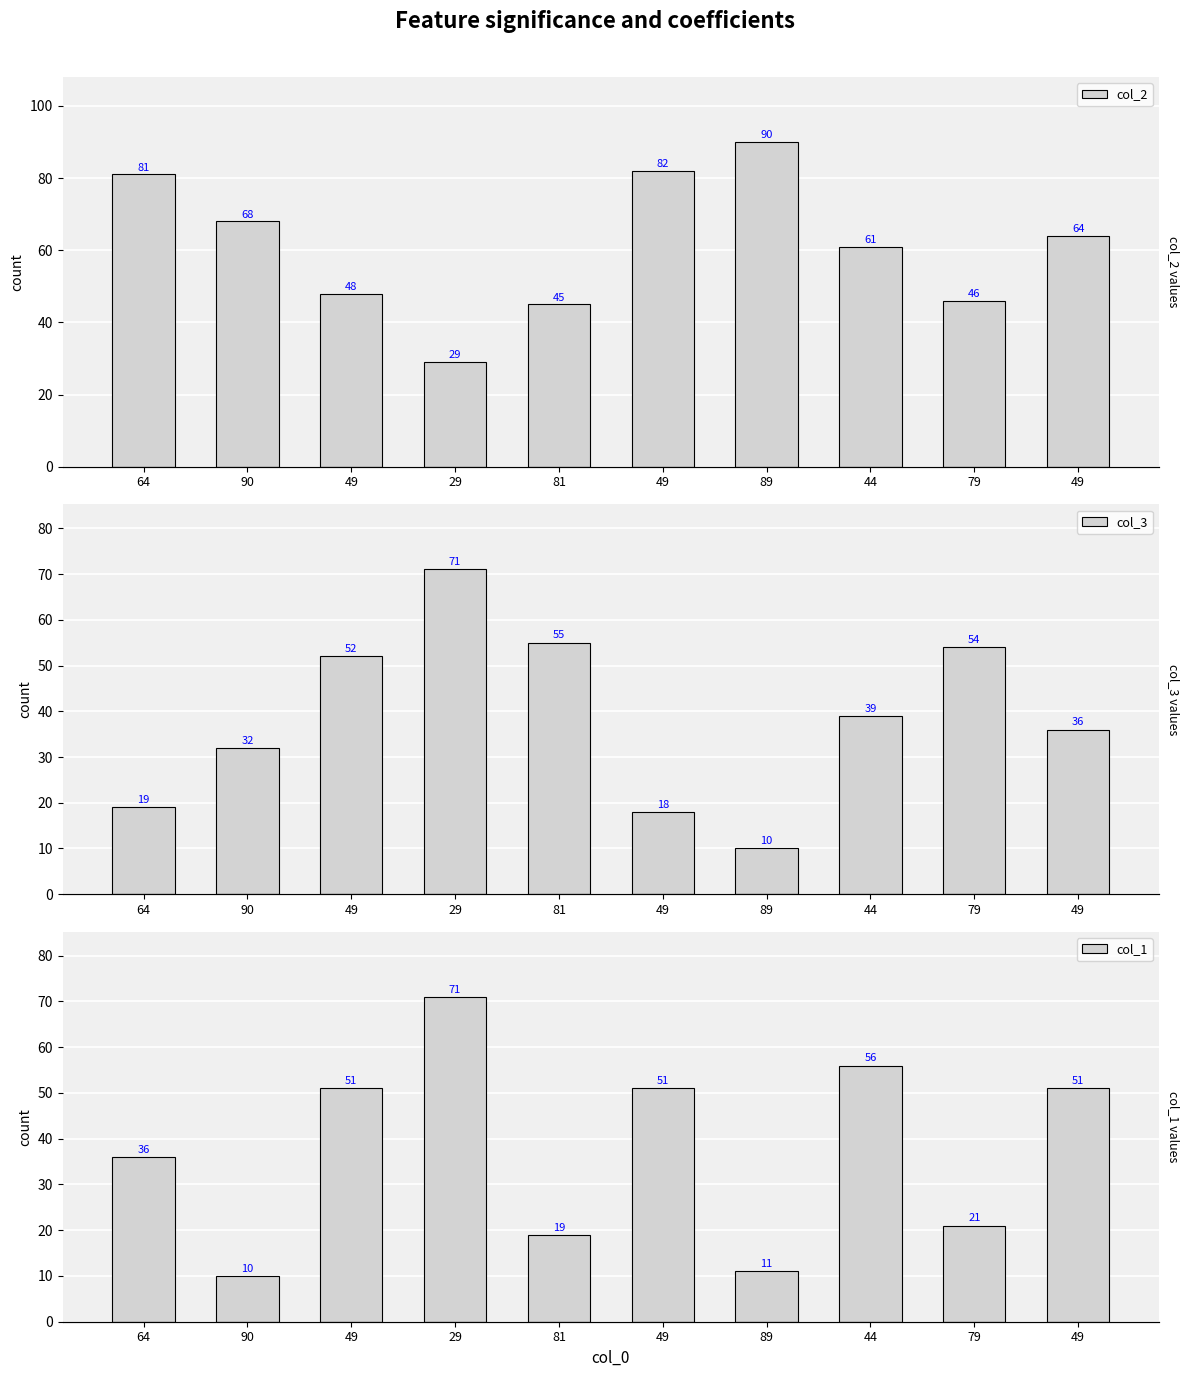

True or false: col_3 has a value of 20 at 49.

False